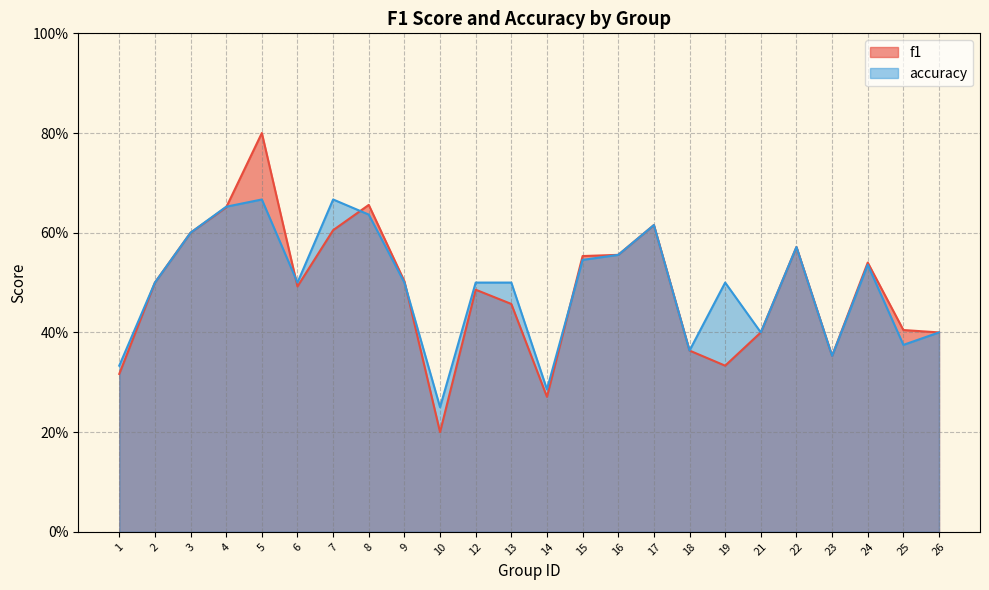

At which category does accuracy reach its first local peak?

5